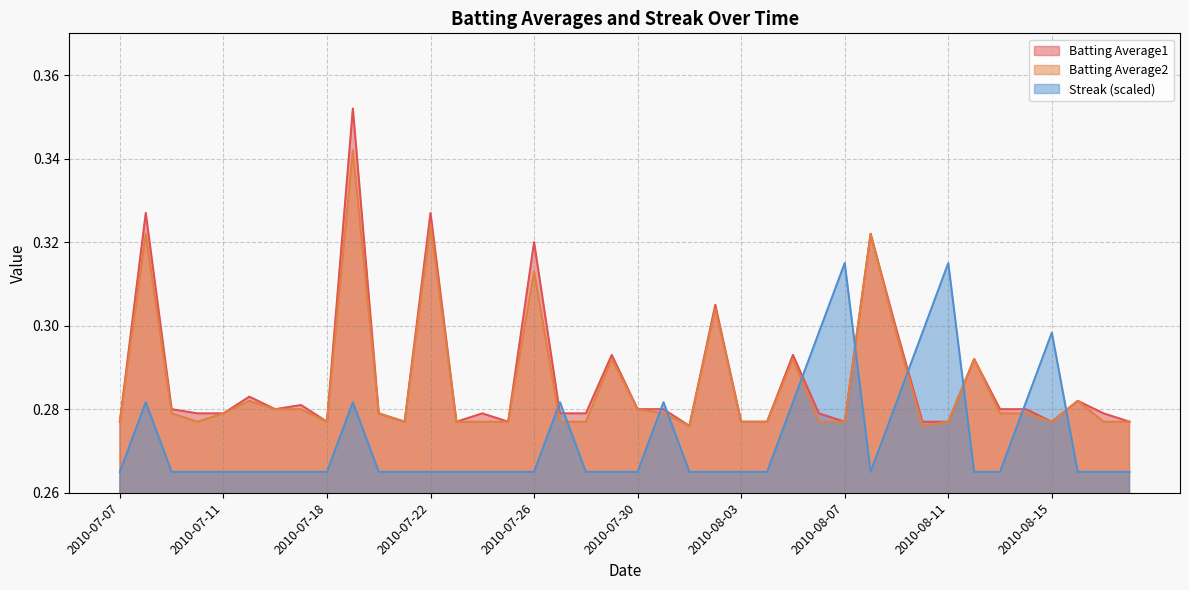

Which has a higher value, 2010-07-21 or 2010-07-28?

2010-07-28